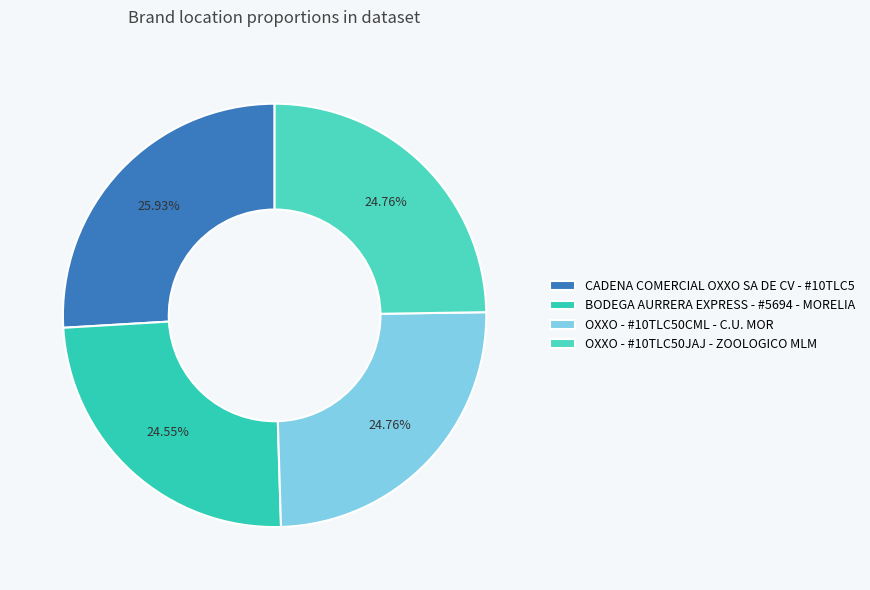

What percentage is the OXXO - #10TLC50CML - C.U. MOR slice, to the nearest percent?

25%